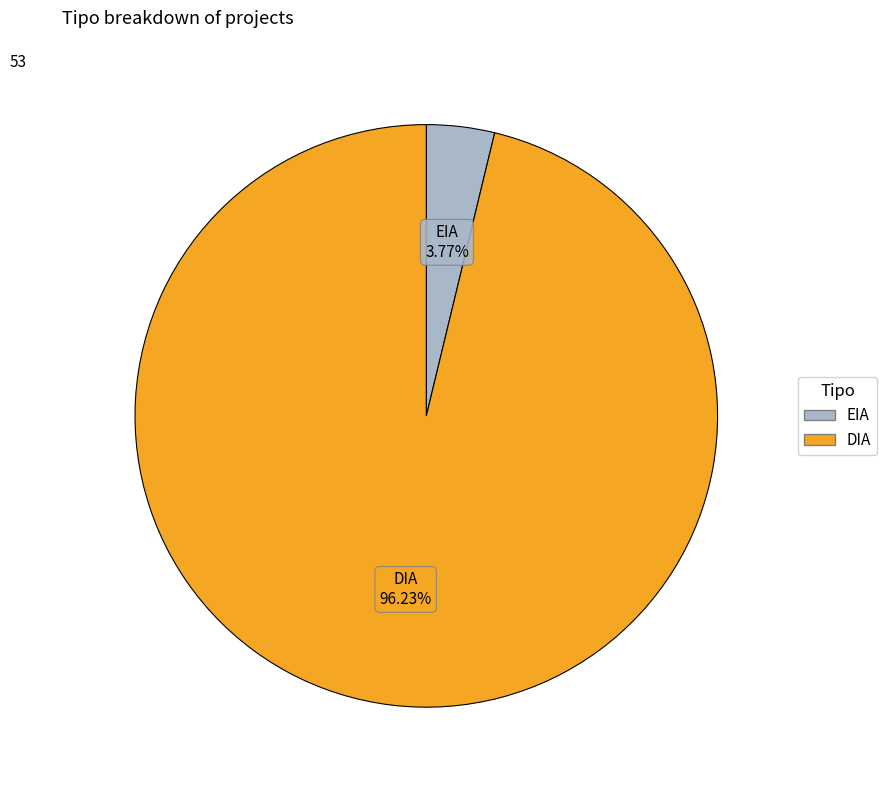

To the nearest percent, what is the average slice percentage?

50%